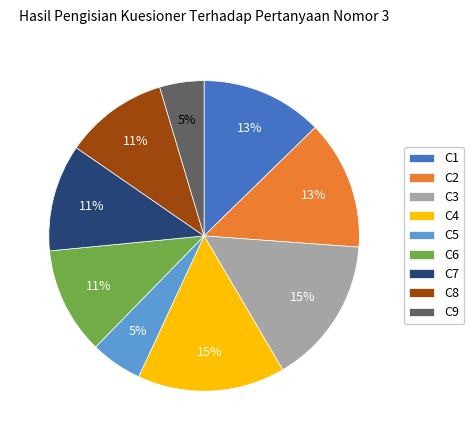

The C5 slice represents 11% of the pie. True or false?

False